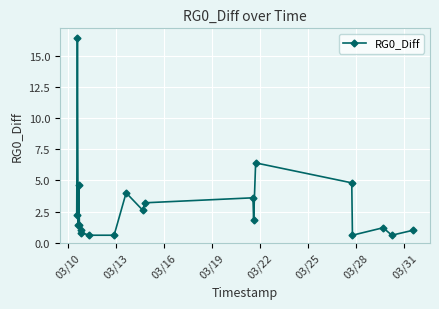

True or false: there are more than 1 points higher than both neighbors.

True